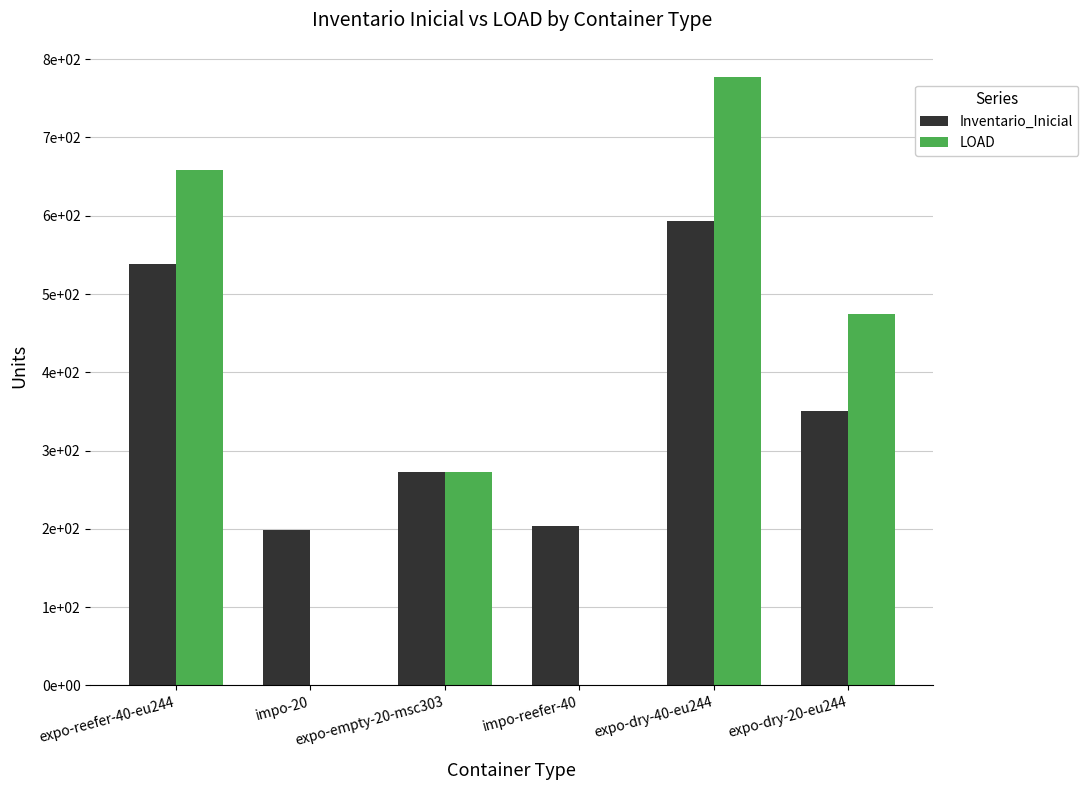

Does the chart contain stacked bars?

No